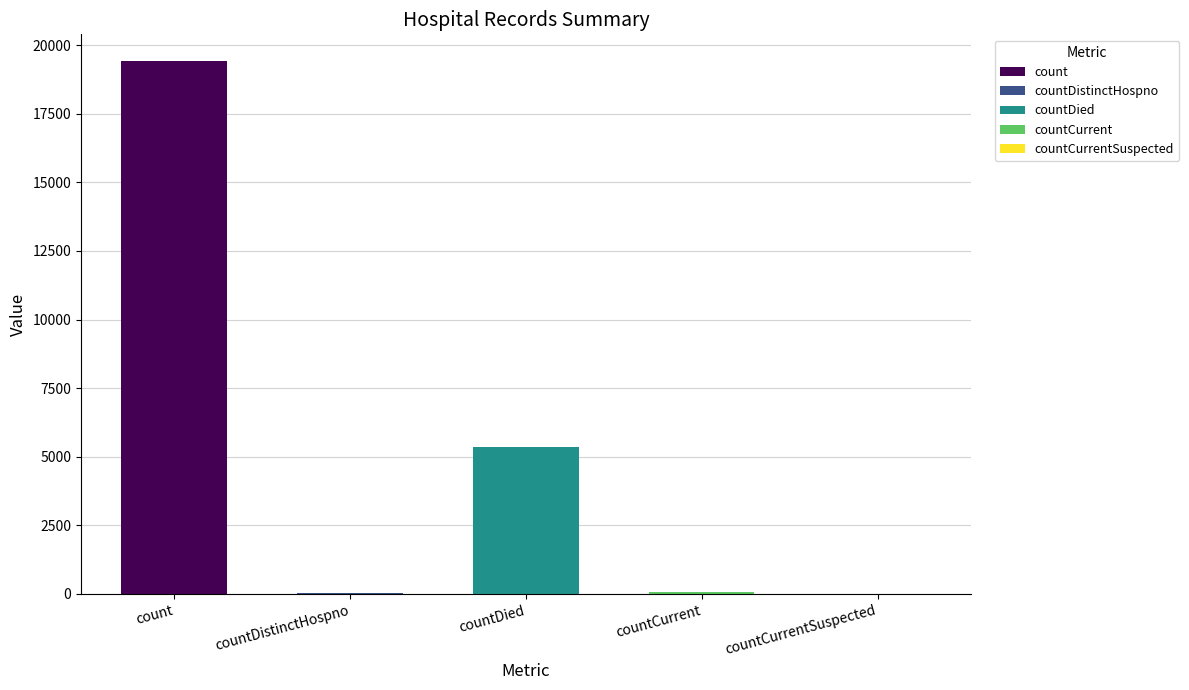

What is the change in value from countDistinctHospno to countDied?

+5319